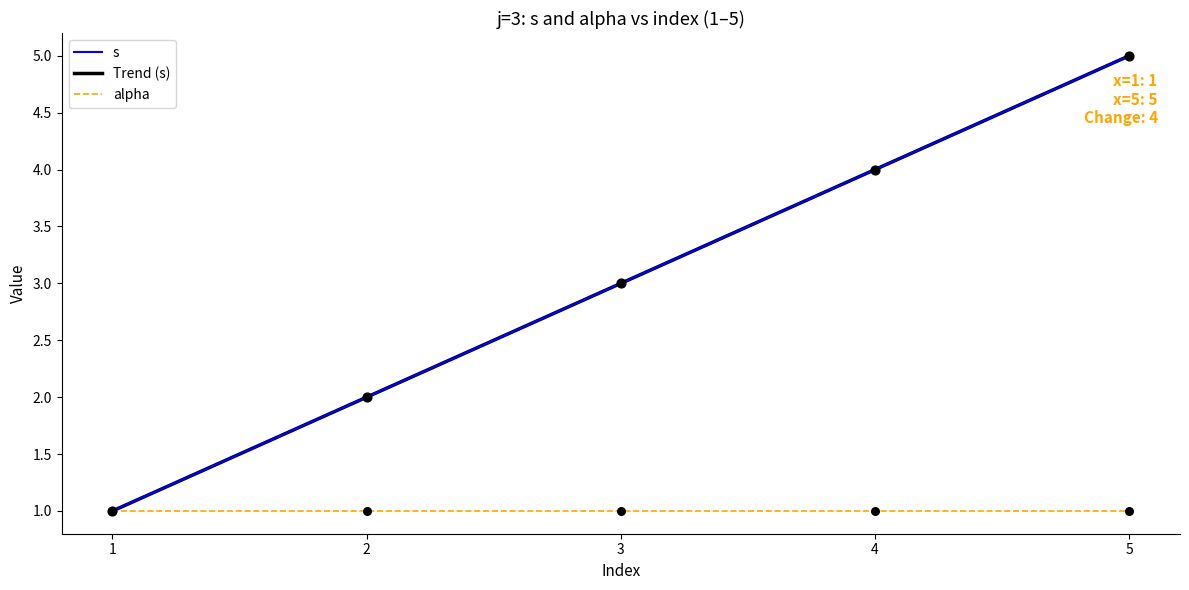

Rank the categories by s value from lowest to highest.

1, 2, 3, 4, 5